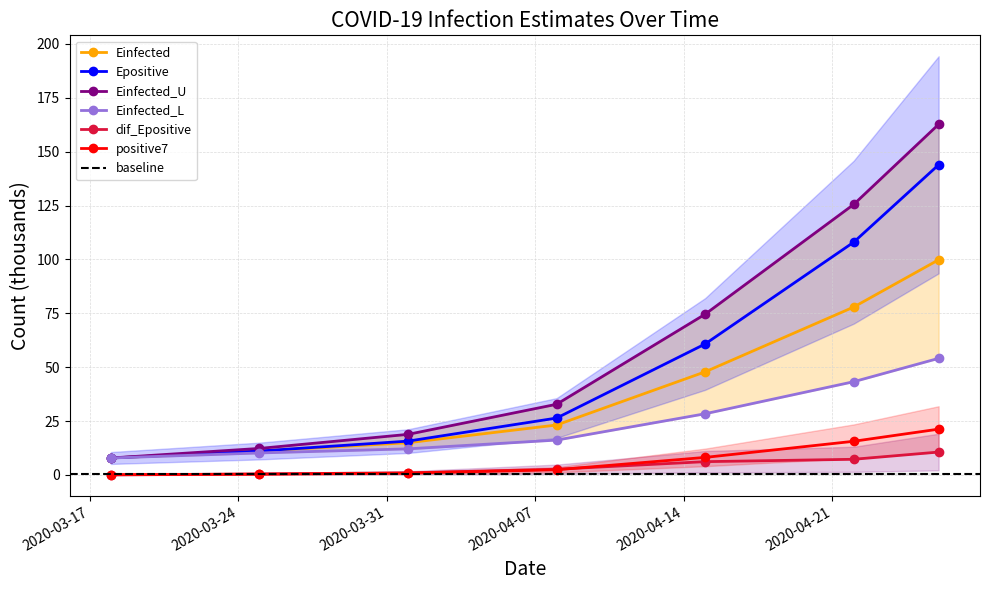

Which series has the largest range (max minus min)?

Einfected_U